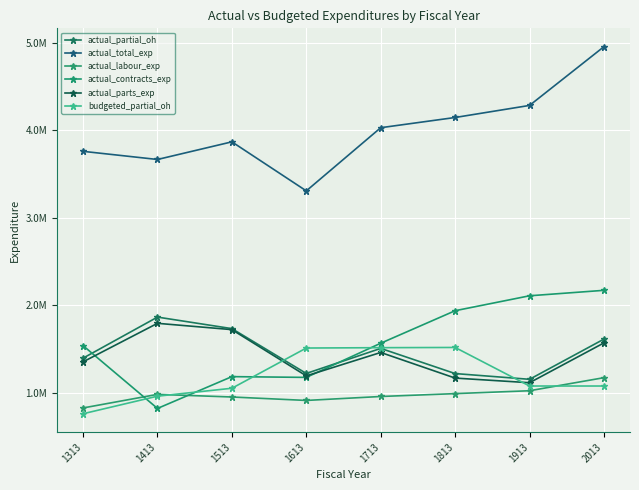

Does the chart have visible grid lines?

Yes